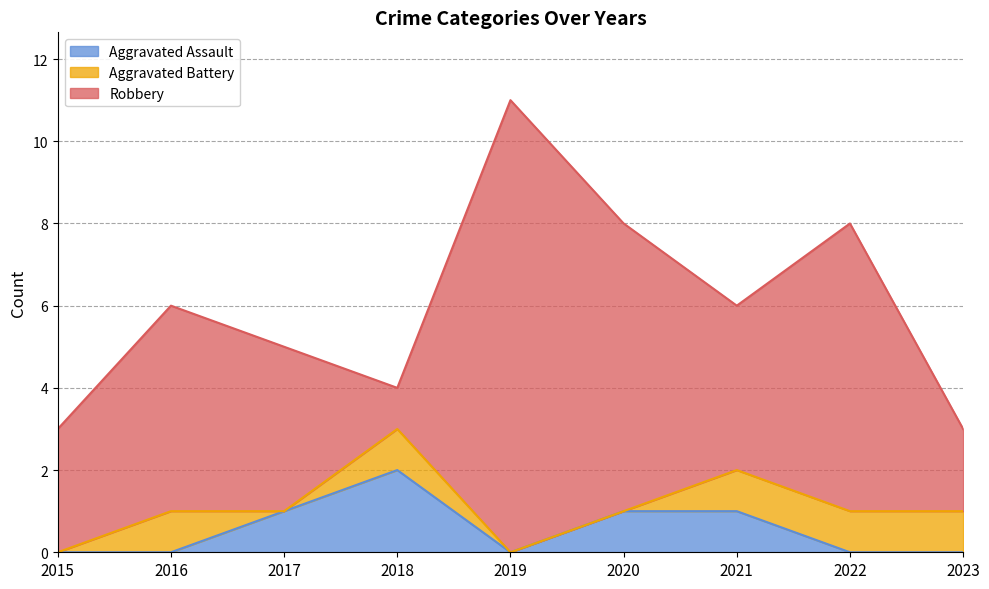

Is it true that Aggravated Assault equals 1 at 2015?

False